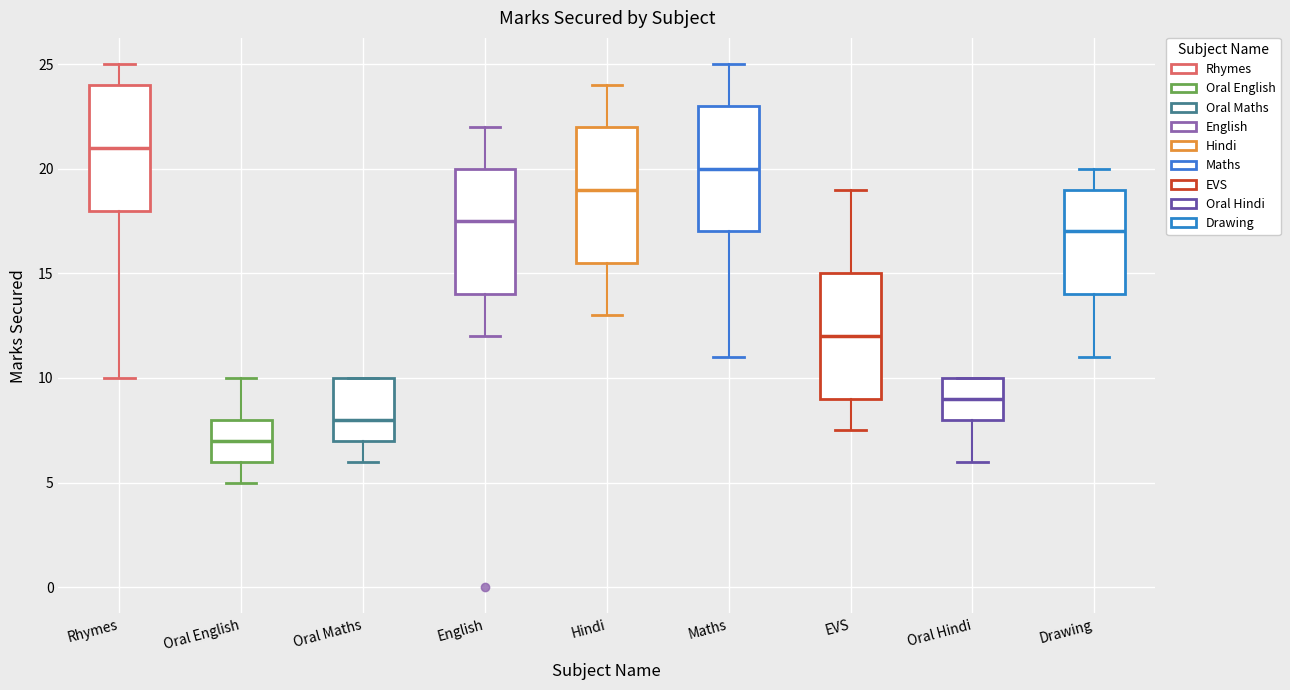

Which box's median line is the highest?

Rhymes